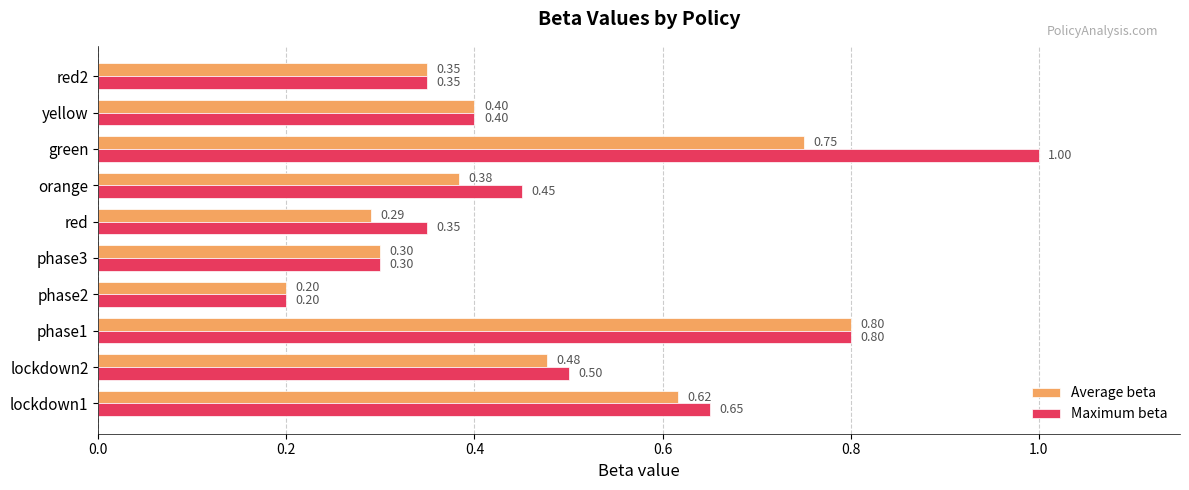

List the series in order of their peak value, highest first.

Maximum beta, Average beta